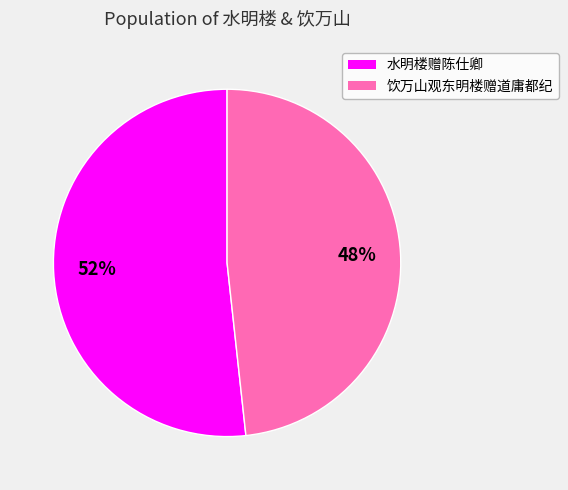

What is the largest slice in the pie chart?

水明楼赠陈仕卿